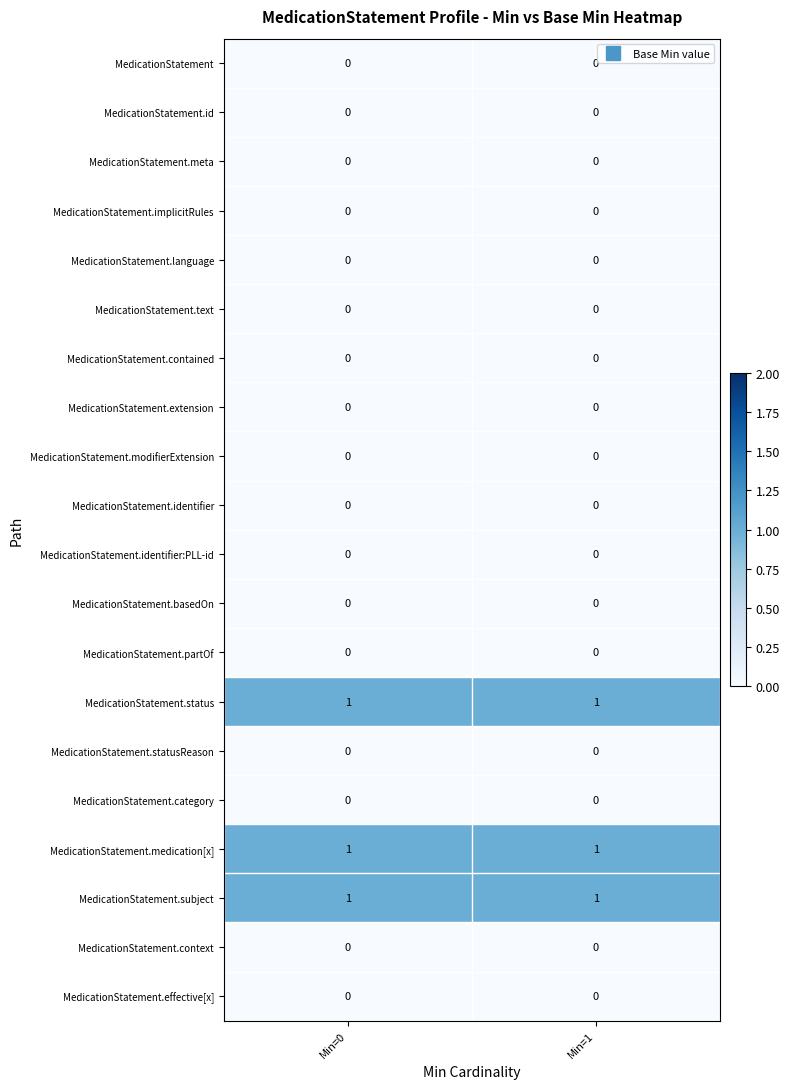

True or false: MedicationStatement.status has a value of 2 at Min=1.

False